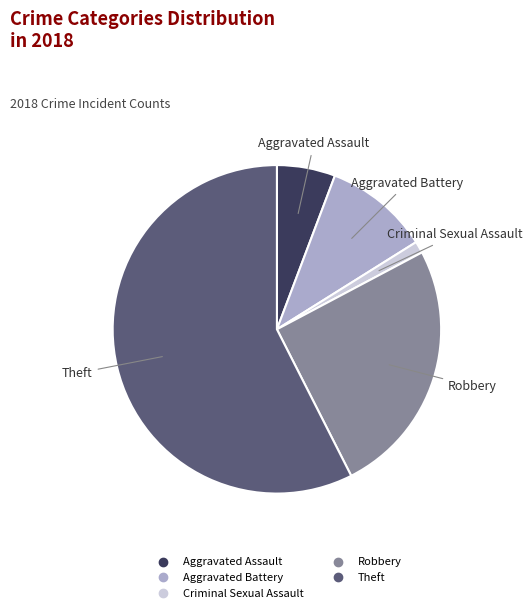

Count the number of slices in the pie.

5